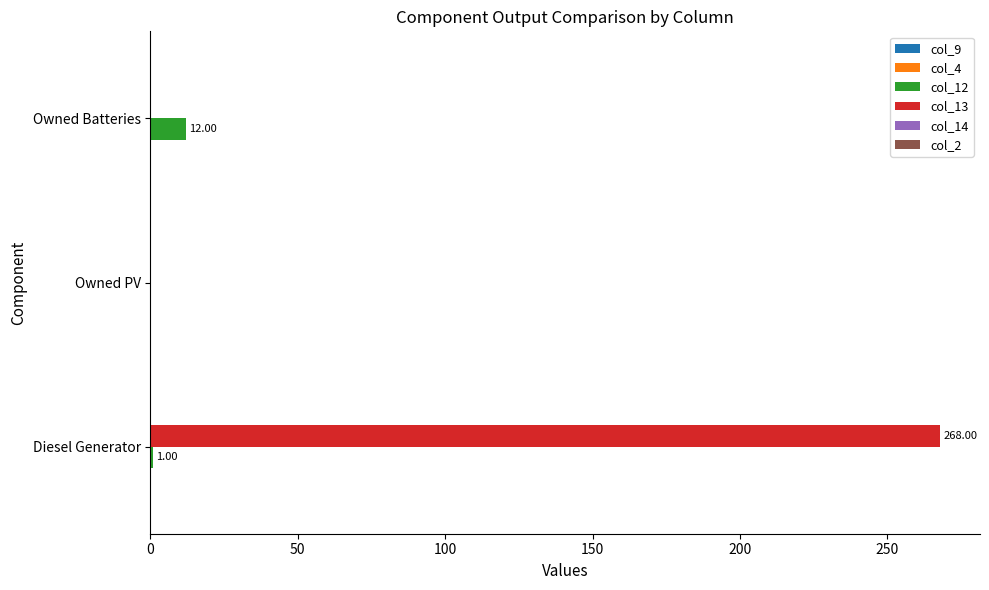

Where is col_12 nearest to the value 6?

Diesel Generator